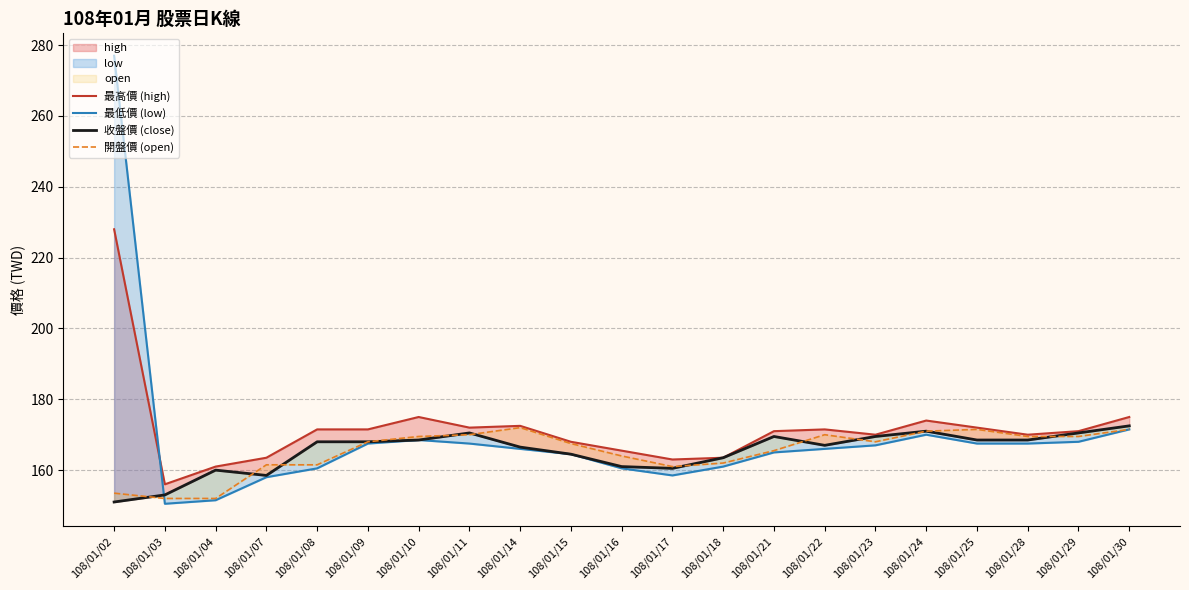

Which series has the widest spread of values?

最低價 (low)